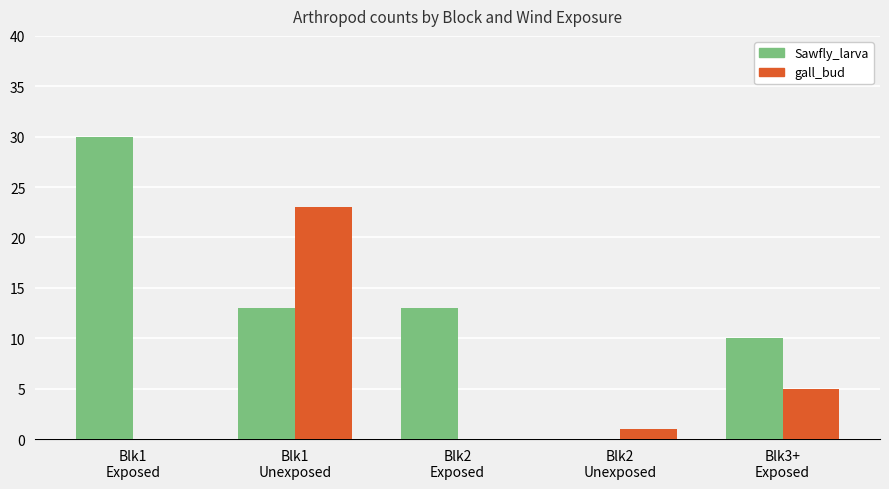

True or false: gall_bud has a value of 1 at Blk2
Unexposed.

True